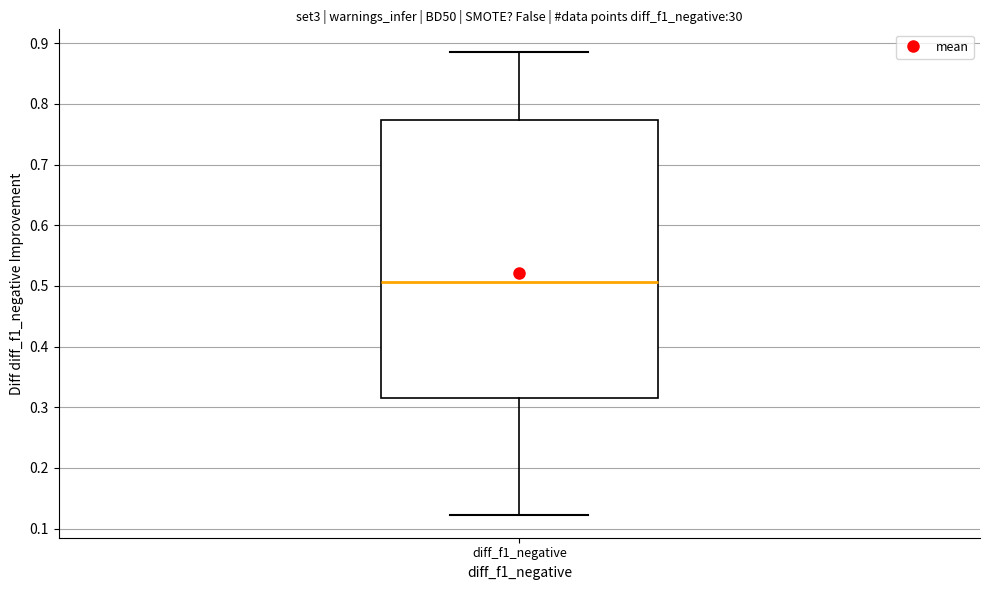

Read this box plot against the y-axis: the position of the median line, the range covered by the box, and the ends of both whiskers. The values are not printed on the chart, so give them approximately, as read against the axis.

median 0.51, box 0.32 to 0.77, whiskers 0.12 to 0.89